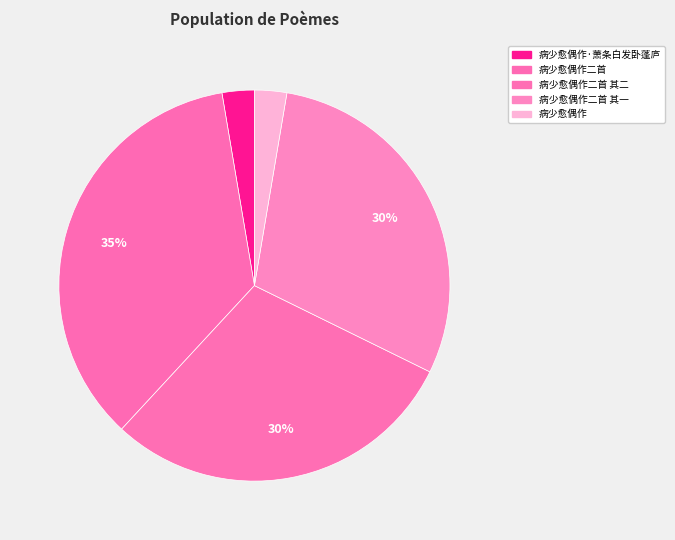

Rank the categories by value from highest to lowest.

病少愈偶作二首, 病少愈偶作二首 其二, 病少愈偶作二首 其一, 病少愈偶作·萧条白发卧蓬庐, 病少愈偶作